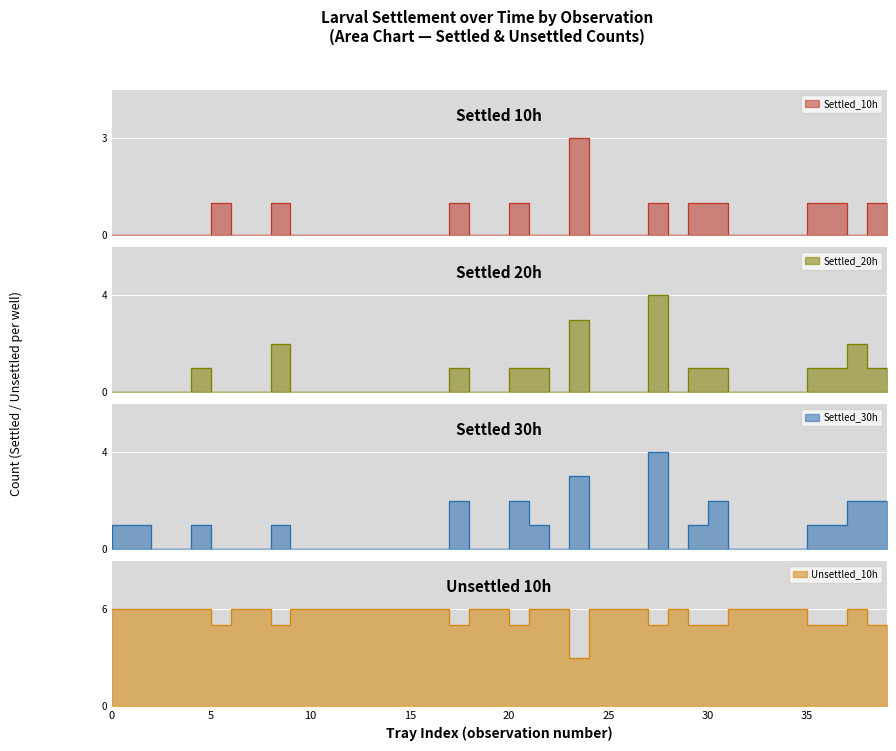

What is the difference between the second highest and minimum values in the Settled_20h series?

3